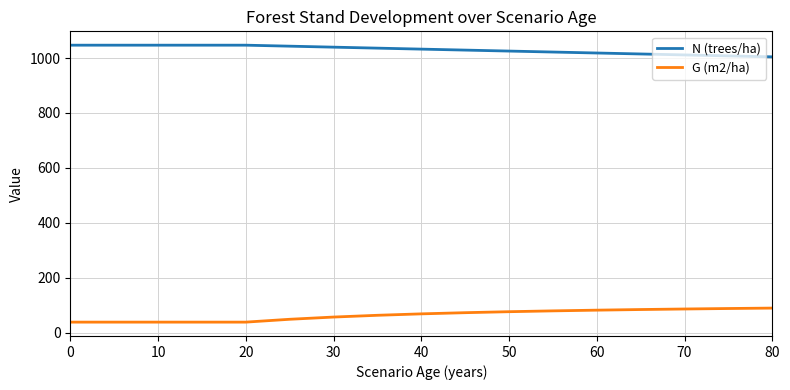

What is the lowest value of the G (m2/ha) series?

38.1